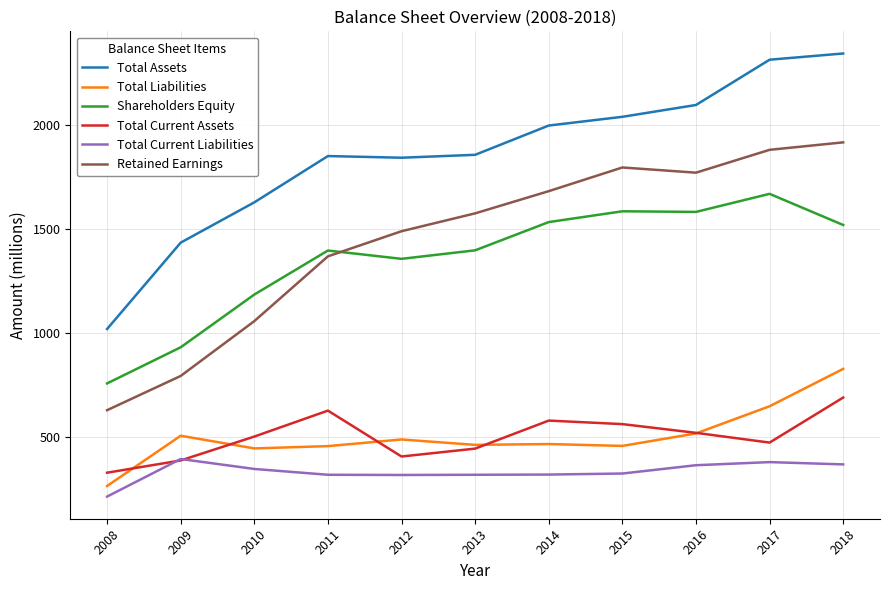

At how many categories does at least one series exceed 632?

11